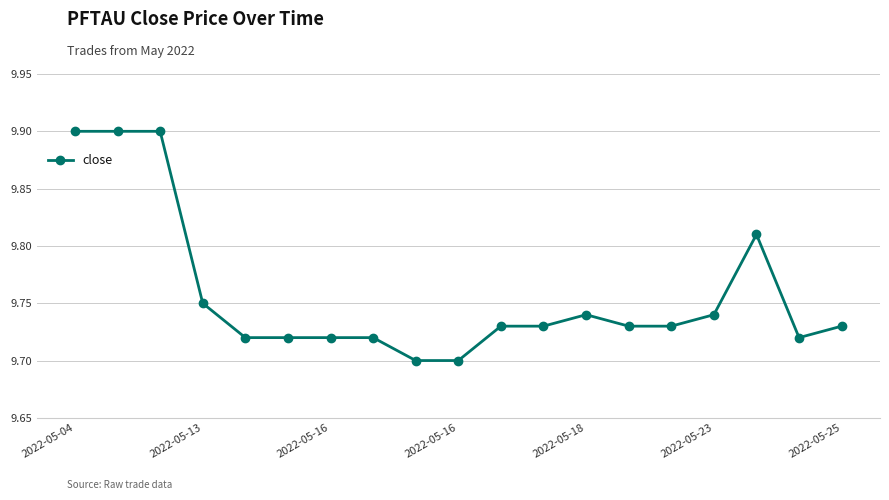

How many lines are shown in the chart?

1